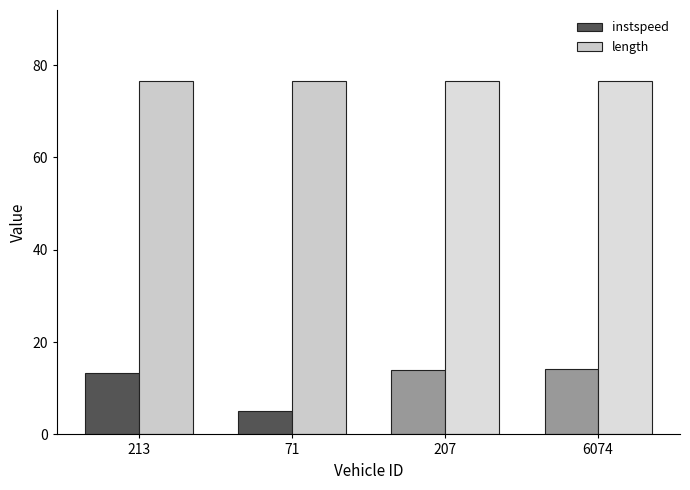

Rank the series by their average value, from lowest to highest.

instspeed, length